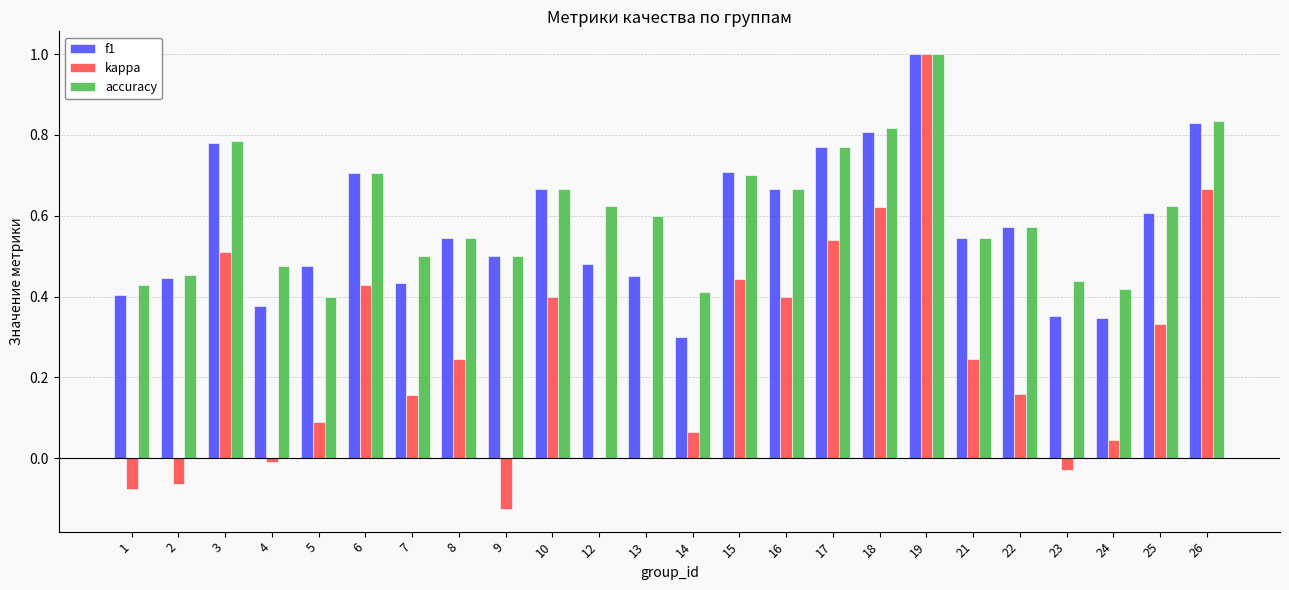

What is the greatest value displayed?

1.0